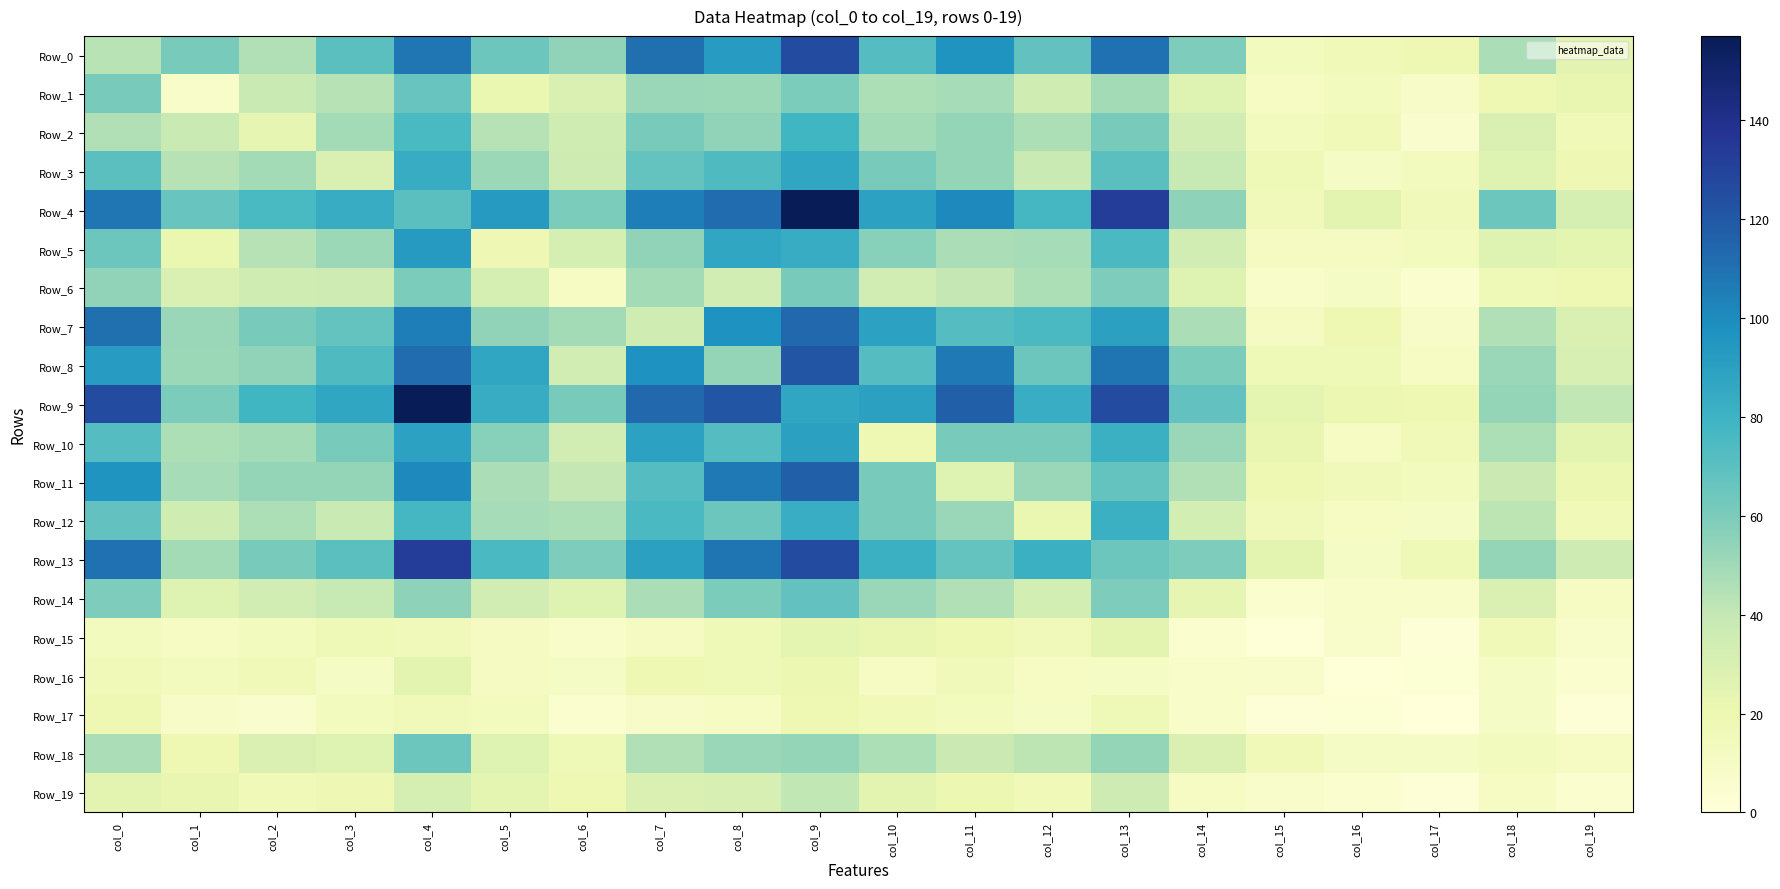

What is the total value across all series at col_5?

899